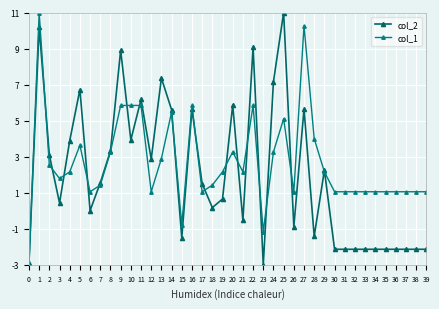

What is the average value of the col_1 series?

2.7